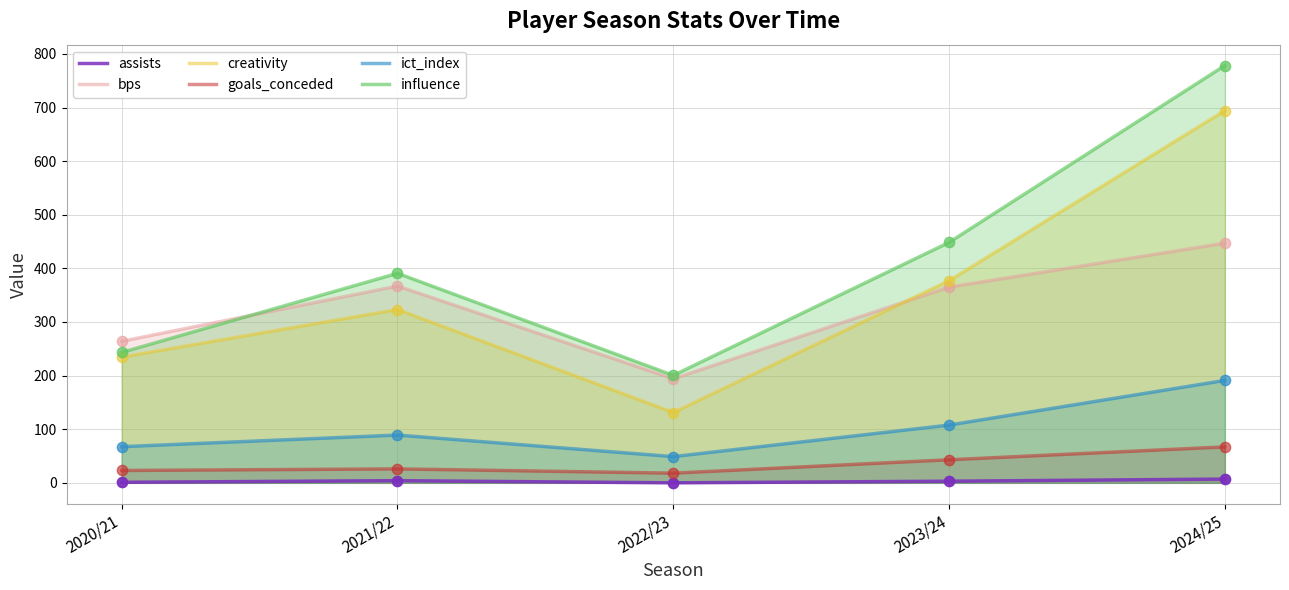

Is the value of ict_index at 2023/24 greater than the value of bps at 2021/22?

No